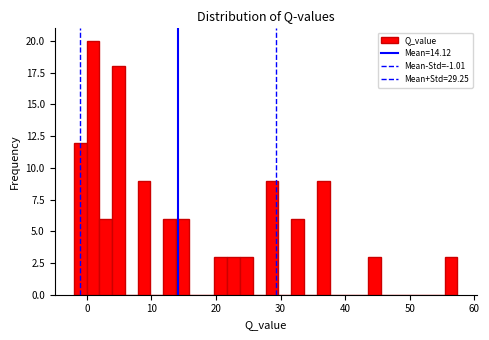

Around what value on the x-axis is the tallest bar? Give the approximate position of its centre, as read against the axis.

1